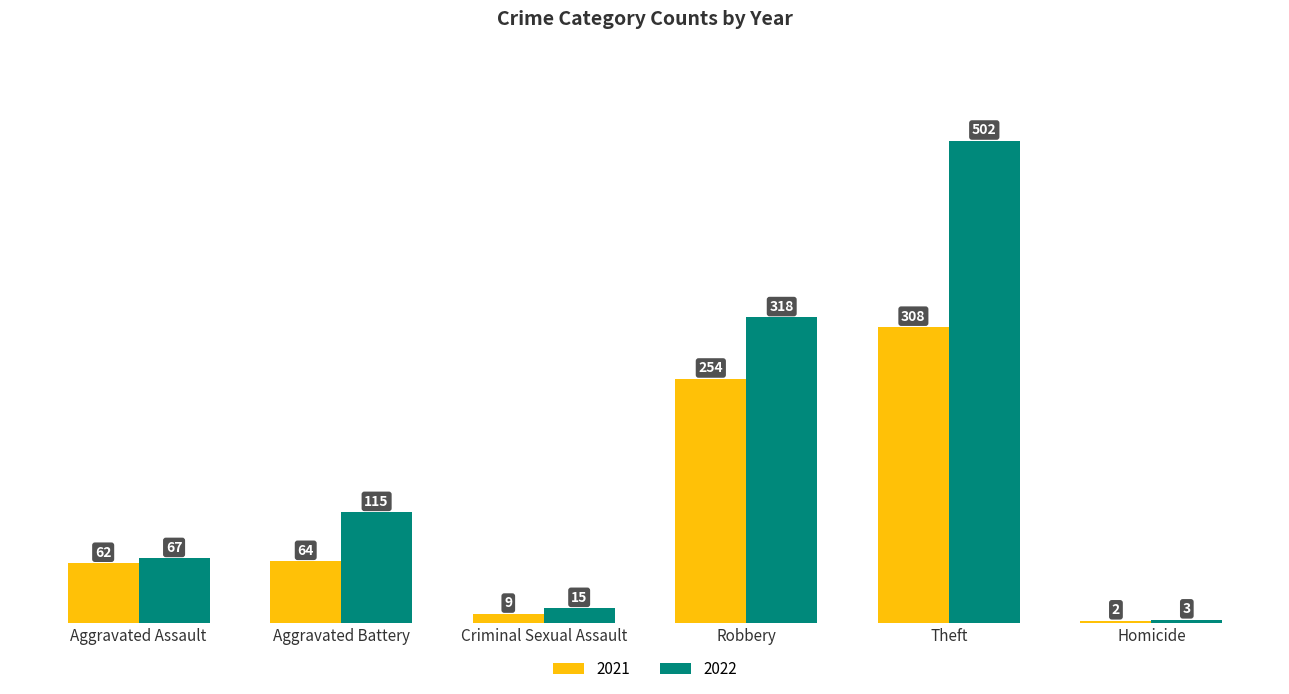

What are all the series names shown in the legend?

2021, 2022